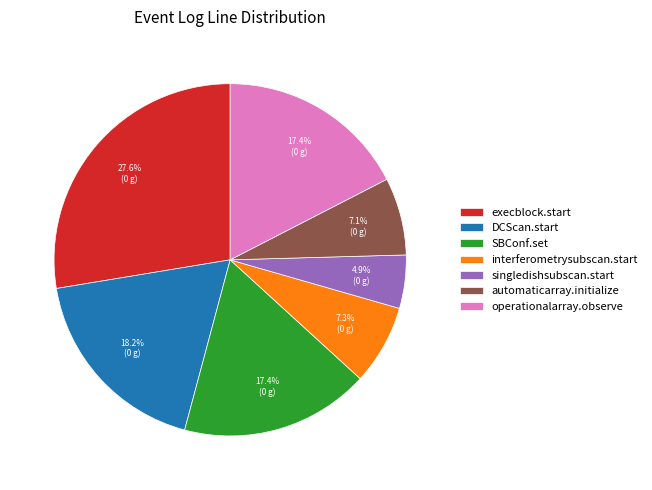

To the nearest percent, what is the difference between the operationalarray.observe and singledishsubscan.start slice percentages?

13%